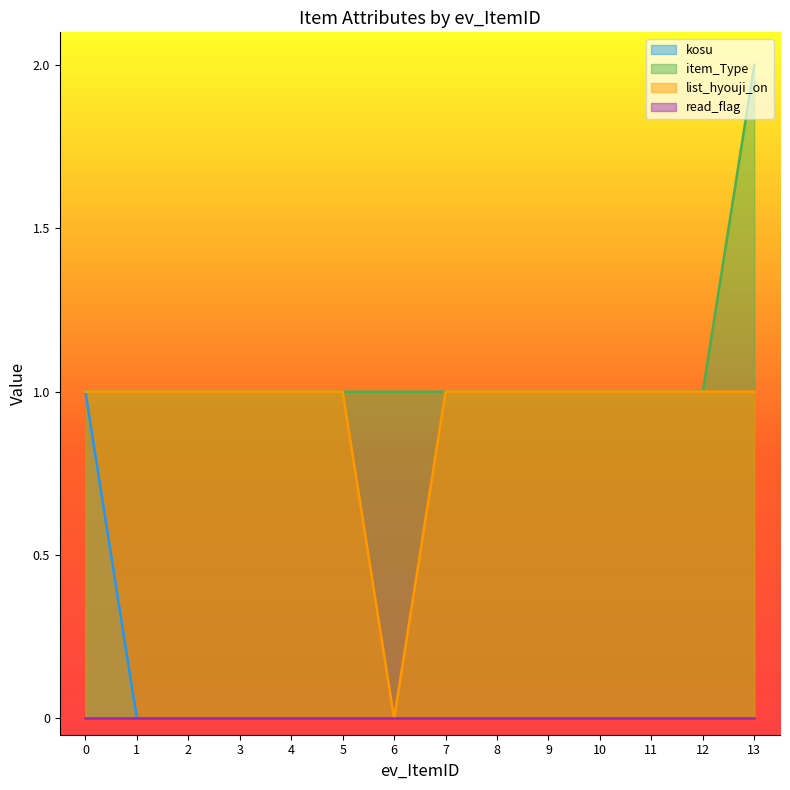

What is the difference between the highest and lowest values at 3?

1